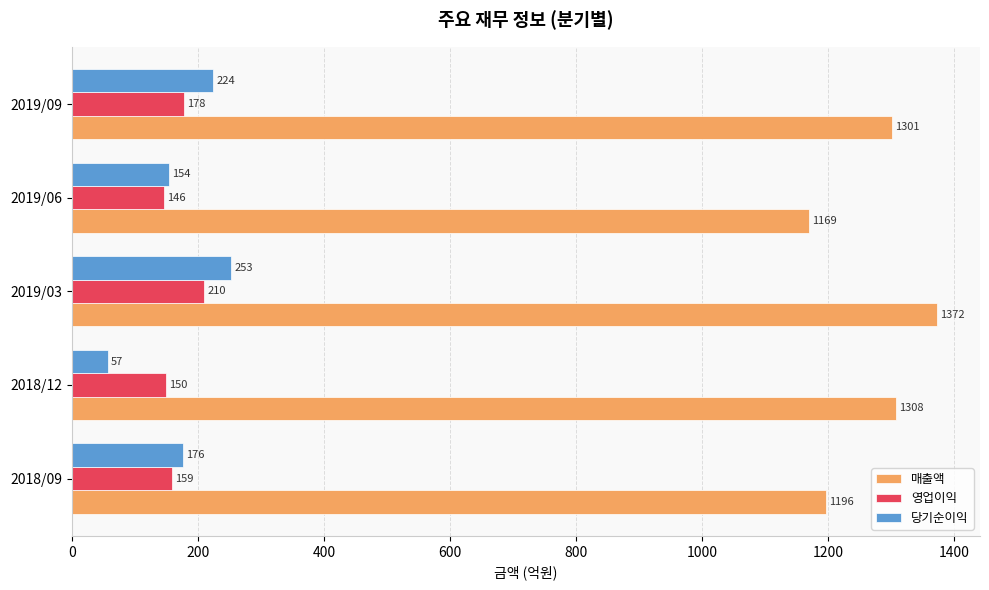

What is the average value of the 영업이익 series?

169